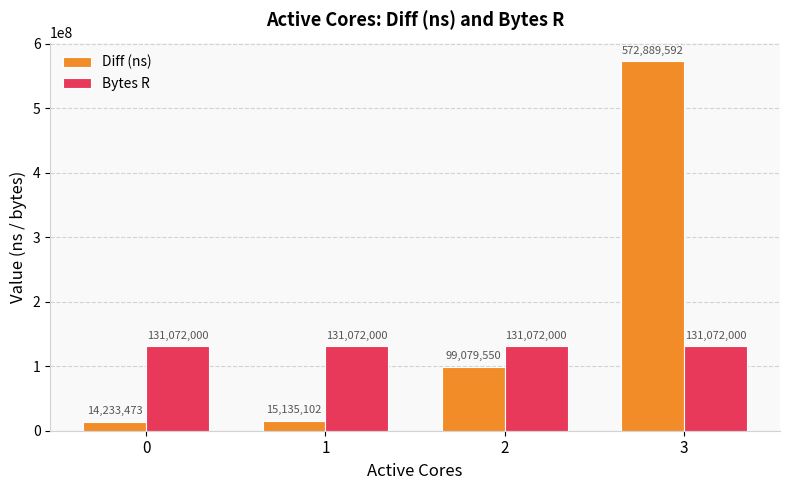

The value of Bytes R at 0 is 131072000. True or false?

True